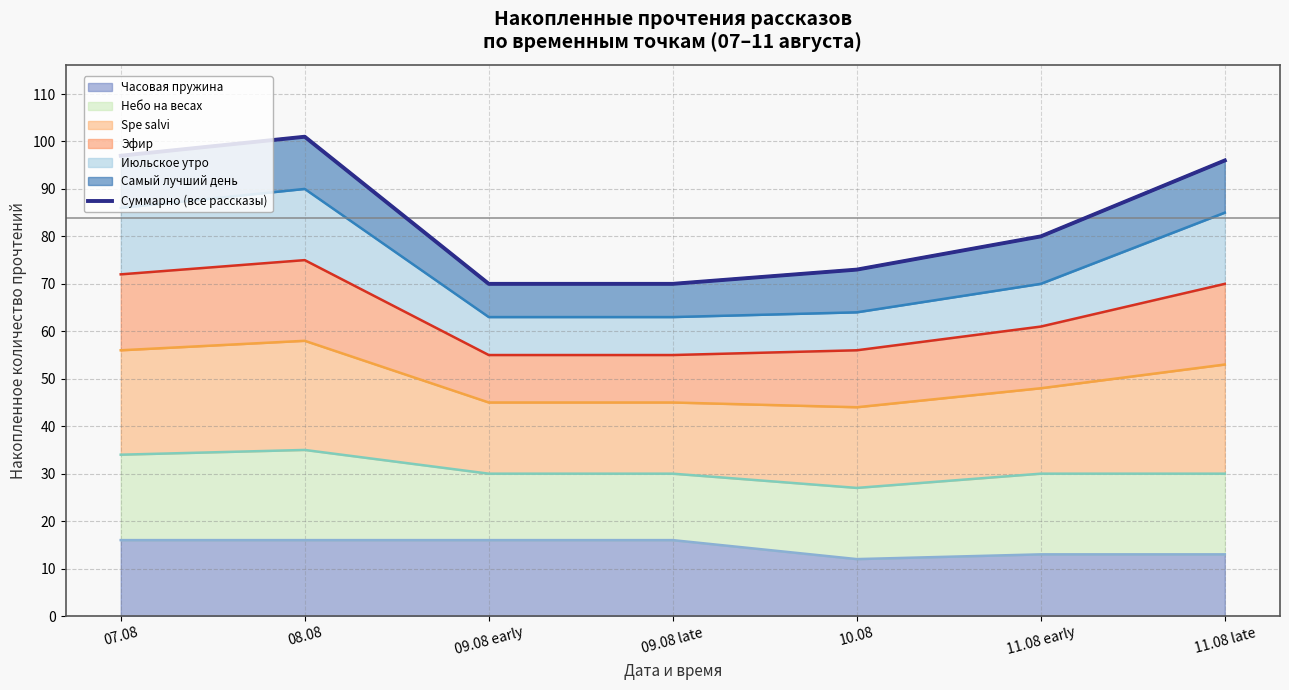

Where is the data nearest to the value 85?

11.08 early